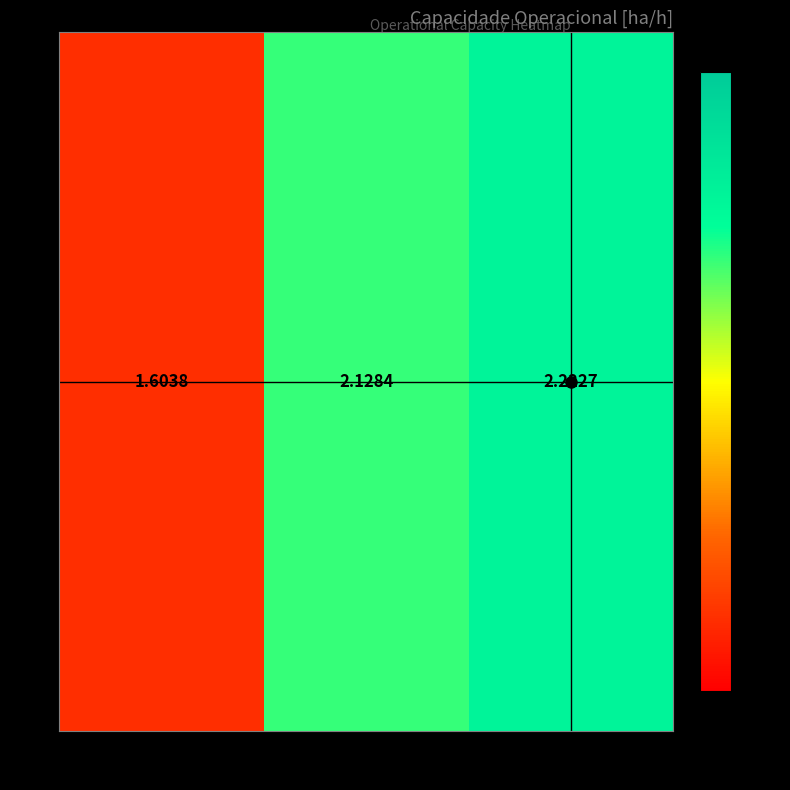

Reading left to right, transcribe all the data shown in this chart.

1.6	2.1	2.2